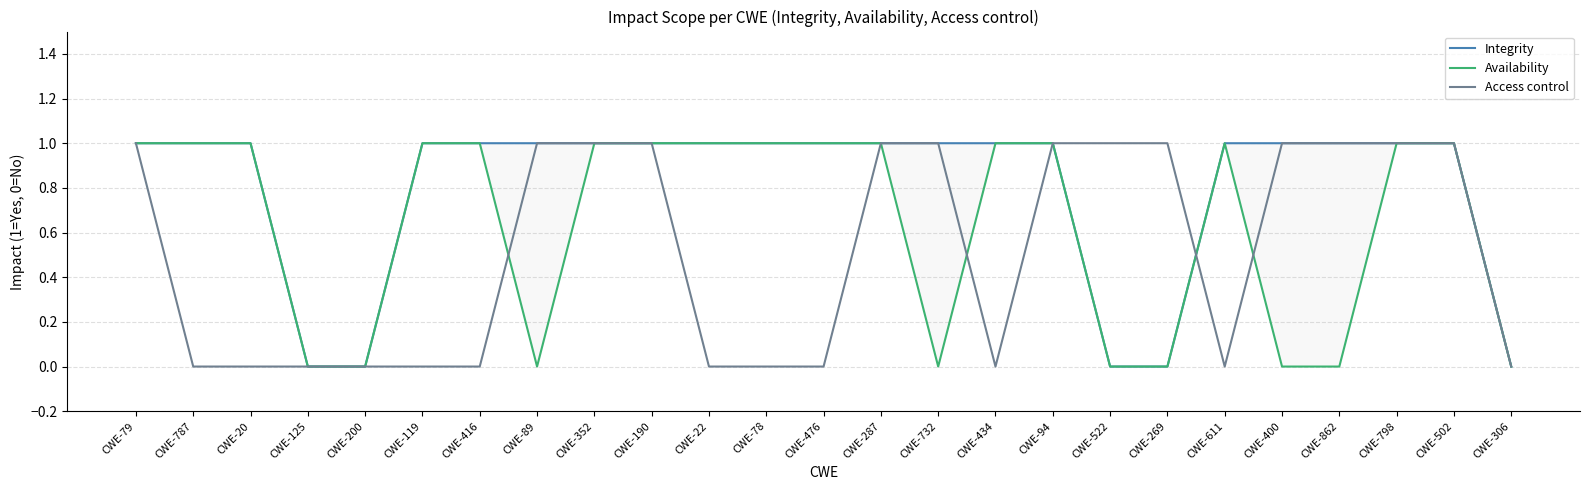

What are all the series names shown in the legend?

Integrity, Availability, Access control